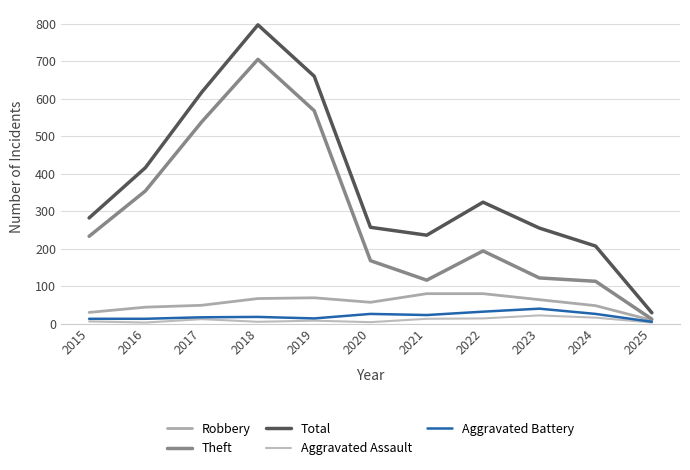

Is this an area chart (filled region under the line)?

No